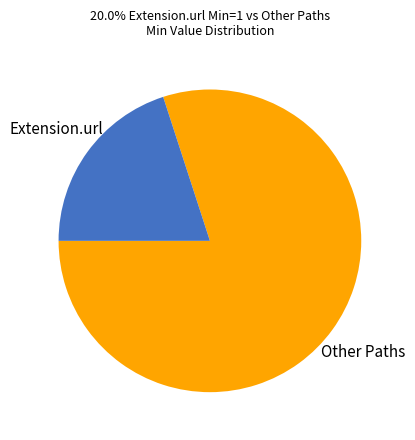

Count the number of slices in the pie.

2